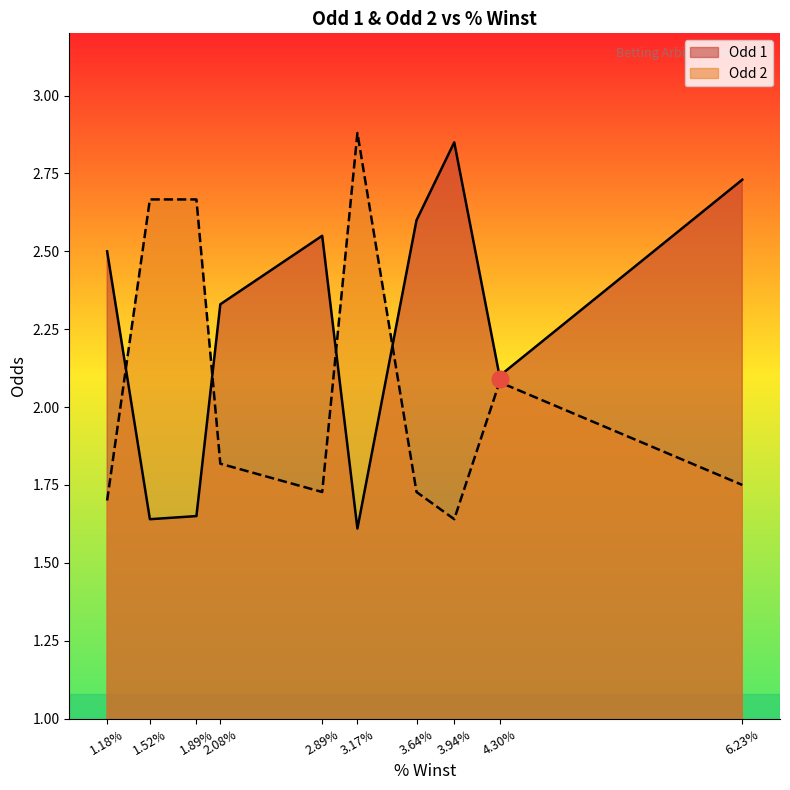

Rank the categories by Odd 1 value from highest to lowest.

3.94, 6.23, 3.64, 2.89, 1.18, 2.08, 4.3, 1.89, 1.52, 3.17